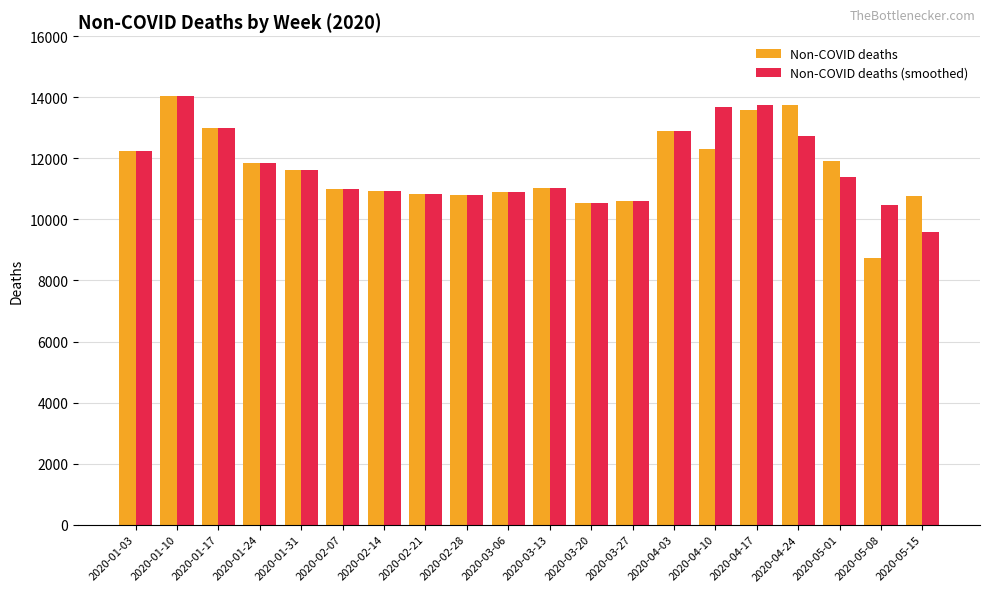

At 2020-04-24, list the series in order from smallest to largest.

Non-COVID deaths (smoothed), Non-COVID deaths